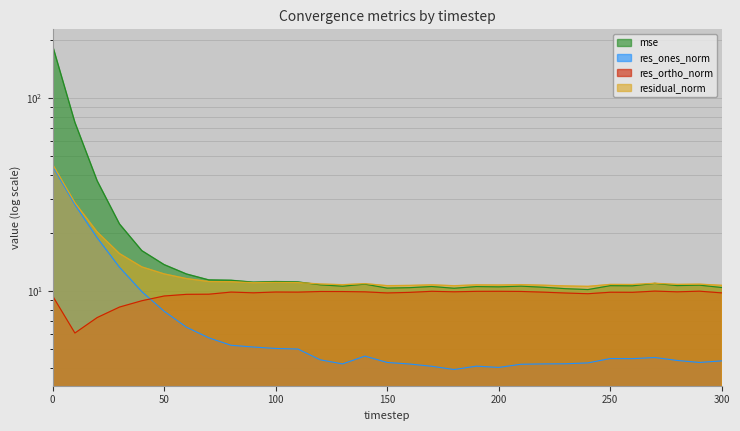

Reading left to right, transcribe all the data shown in this chart.

mse: 187.6	75.0	37.3	22.3	16.2	13.7	12.3	11.4	11.4	11.1	11.2	11.2	10.8	10.6	10.9	10.4	10.4	10.6	10.4	10.6	10.5	10.6	10.5	10.3	10.2	10.7	10.7	11.0	10.7	10.7	10.4
res_ones_norm: 44.4	28.1	18.9	13.3	9.9	7.9	6.5	5.7	5.2	5.1	5.0	5.0	4.4	4.2	4.6	4.3	4.2	4.1	3.9	4.1	4.0	4.2	4.2	4.2	4.2	4.5	4.5	4.5	4.4	4.3	4.4
res_ortho_norm: 9.4	6.1	7.3	8.3	8.9	9.4	9.6	9.6	9.9	9.8	9.9	9.9	10.0	10.0	9.9	9.8	9.9	10.0	9.9	10.0	10.0	10.0	9.9	9.8	9.7	9.9	9.9	10.0	9.9	10.0	9.8
residual_norm: 45.4	28.7	20.3	15.7	13.4	12.3	11.6	11.2	11.2	11.1	11.1	11.1	10.9	10.8	10.9	10.7	10.7	10.8	10.7	10.8	10.8	10.8	10.7	10.6	10.6	10.8	10.8	11.0	10.8	10.9	10.7